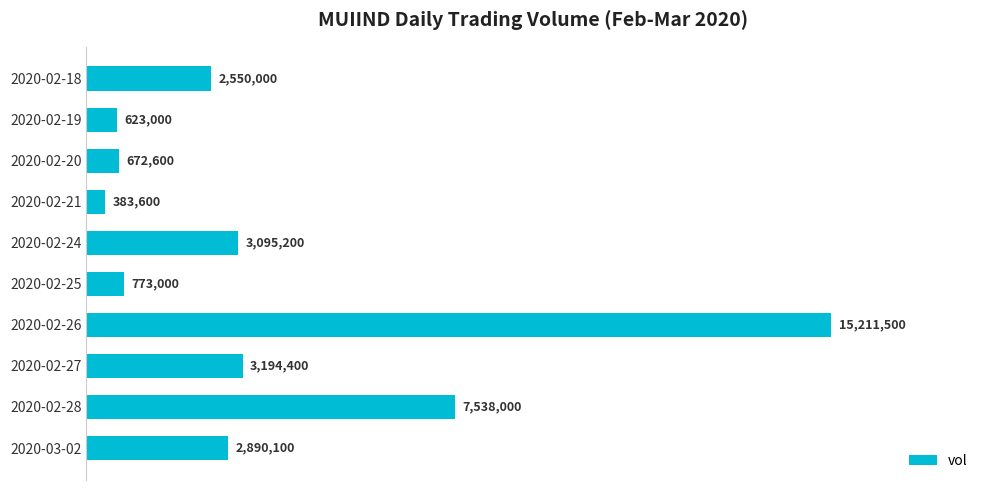

Does the chart contain any negative values?

No